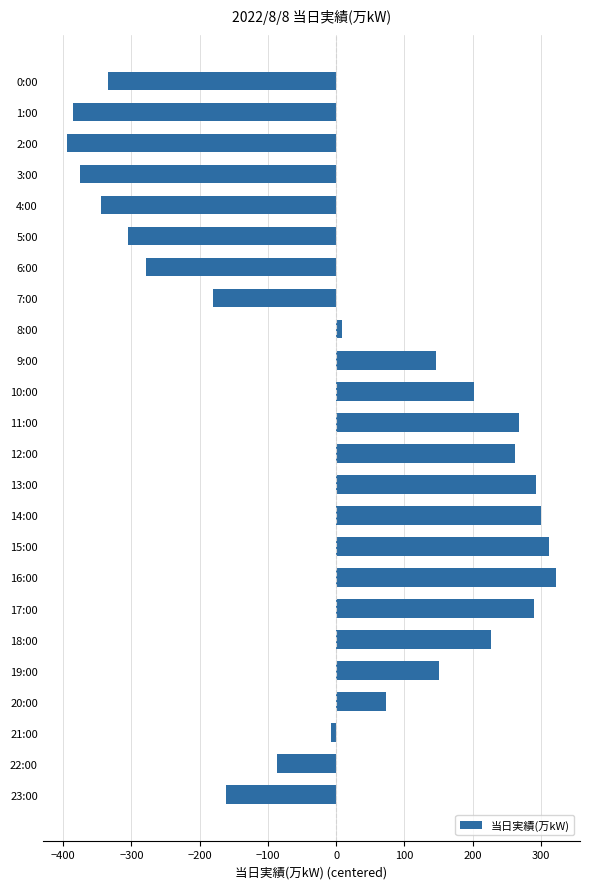

Where is the data nearest to the value -36?

21:00